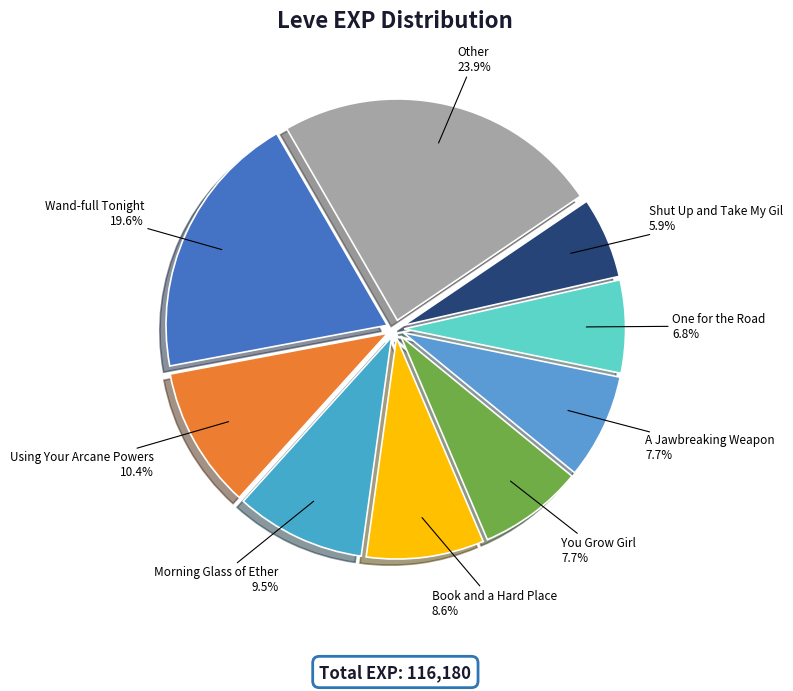

Is there a majority slice in this chart?

No